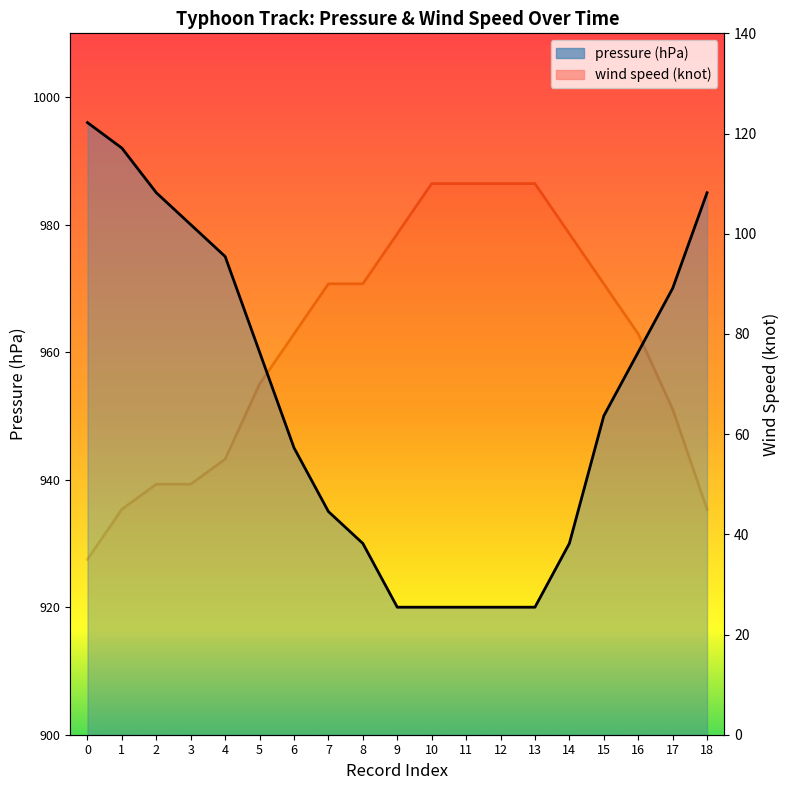

Is it true that pressure (hPa) equals 1272 at 8?

False